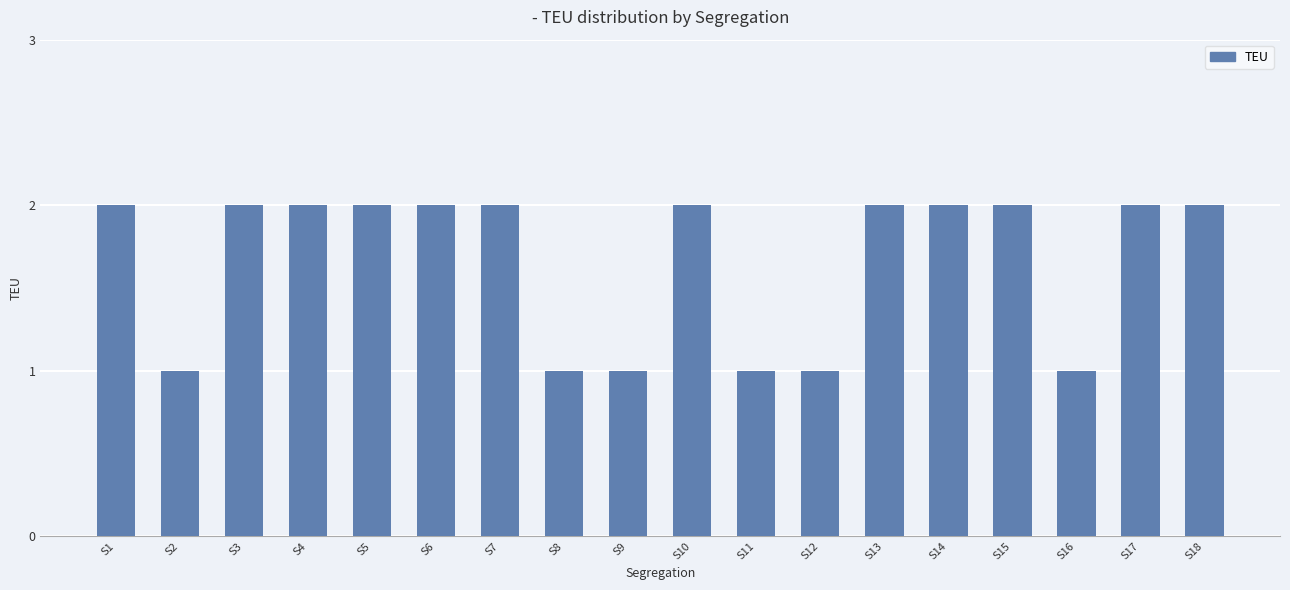

What is the greatest value displayed?

2